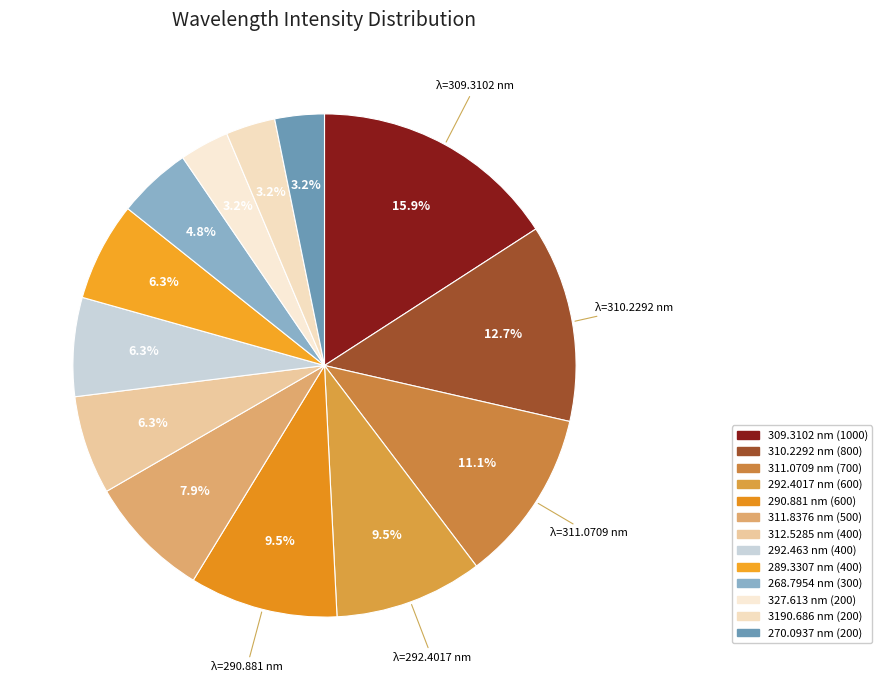

How many slices are in this pie chart?

13